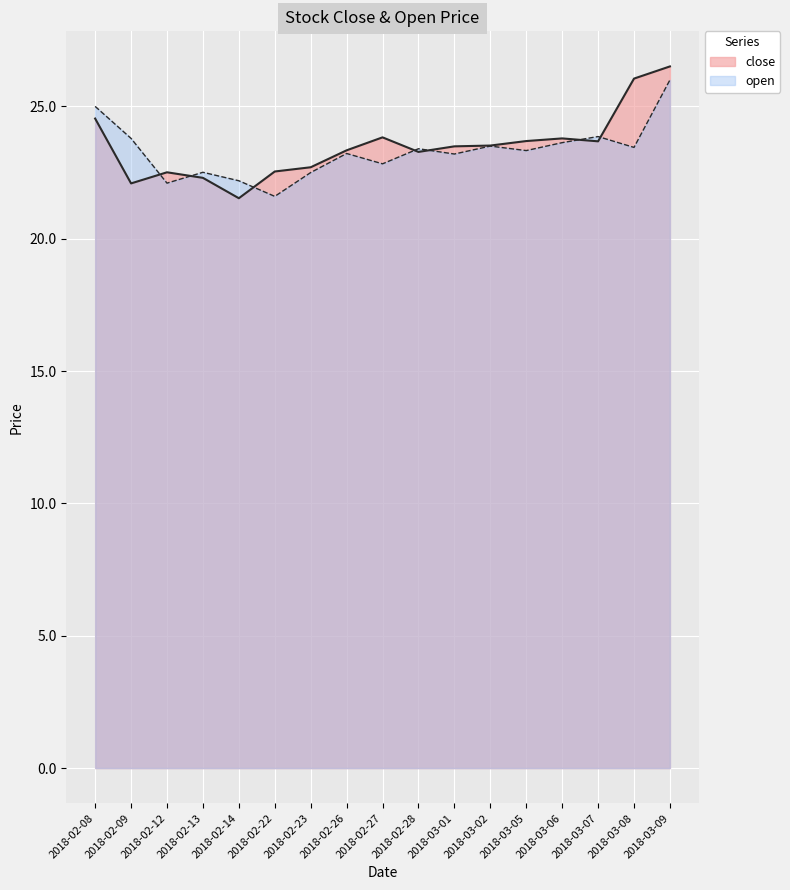

Which has a higher value, 2018-02-13 or 2018-03-08?

2018-03-08